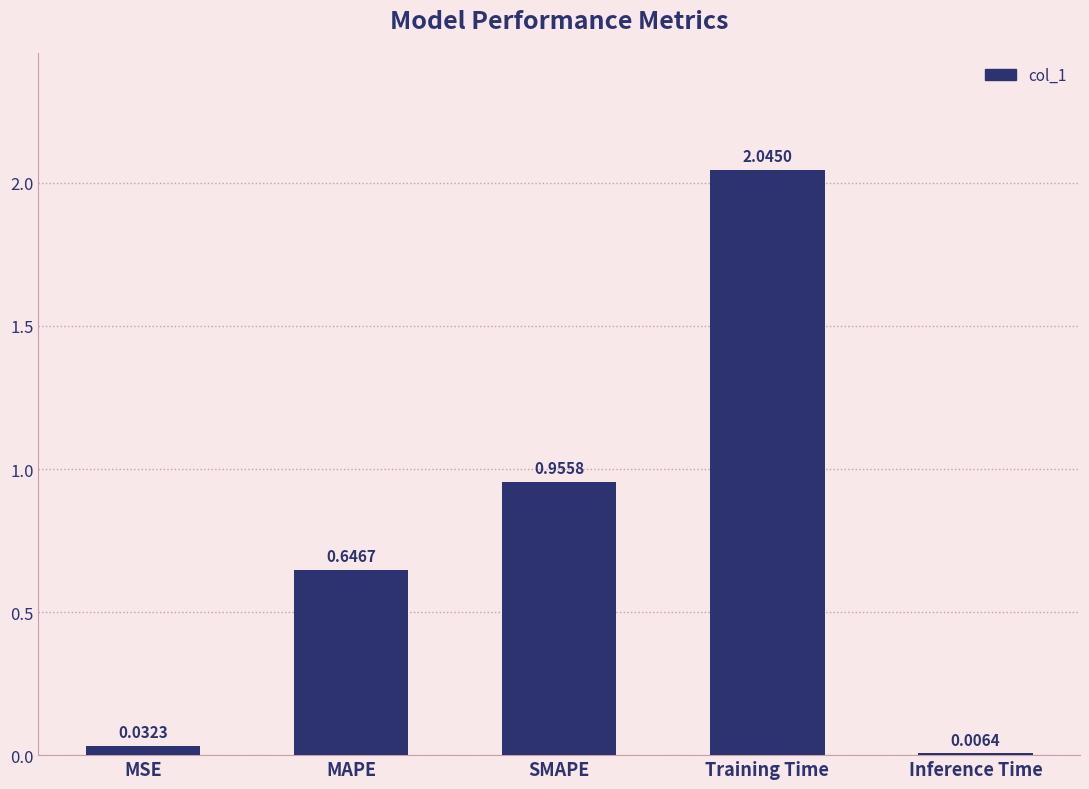

Which label corresponds to the largest value in the chart?

Training Time